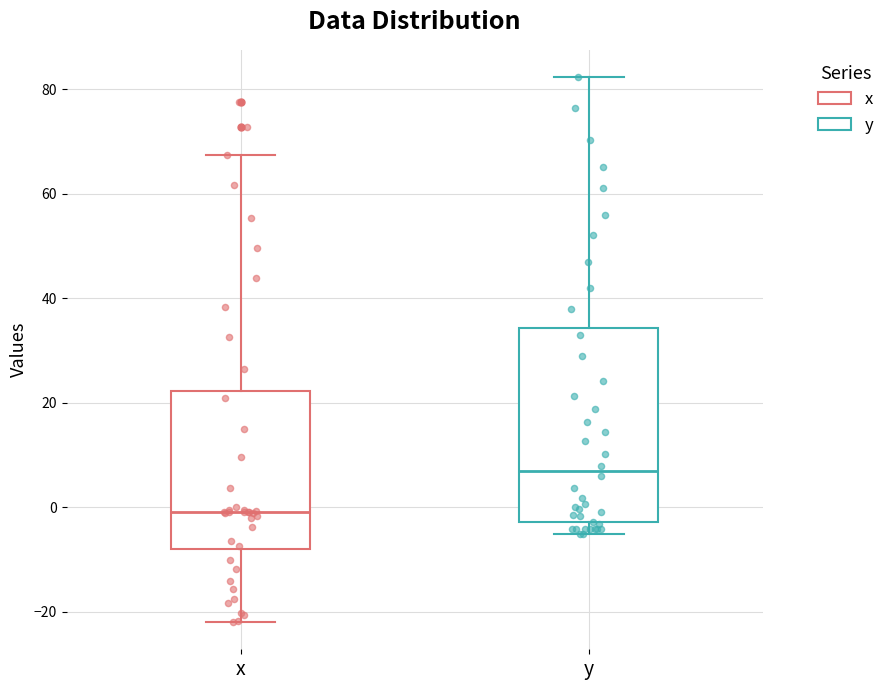

Reading left to right, transcribe this box plot: for each box, give where its median line is, the range the box spans, and where its two whiskers end, as read against the y-axis. The values are not printed on the chart, so give them approximately, as read against the axis.

x: median 0, box -8 to 22, whiskers -22 to 68
y: median 6, box -2 to 34, whiskers -6 to 82